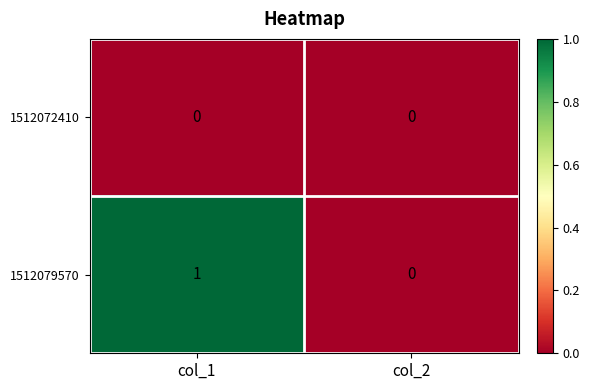

Rank the series by their average value, from highest to lowest.

1512079570, 1512072410